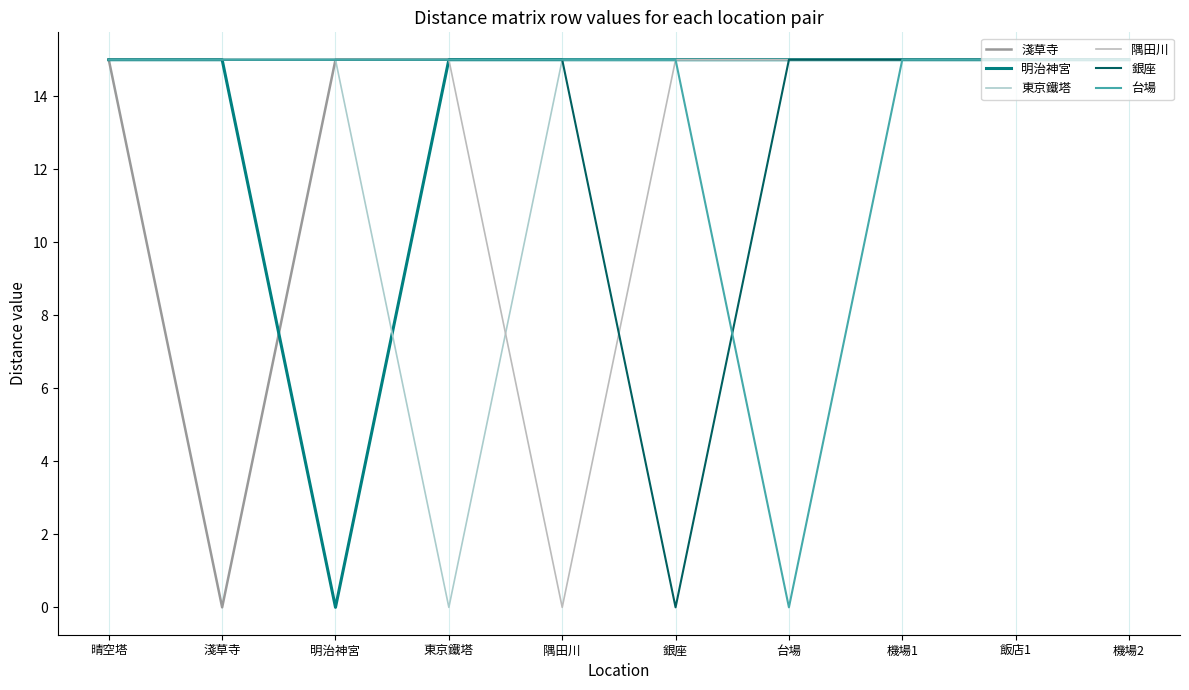

Reading left to right, list all the values displayed in this chart.

淺草寺: 晴空塔=15	淺草寺=0	明治神宮=15	東京鐵塔=15	隅田川=15	銀座=15	台場=15	機場1=15	飯店1=15	機場2=15
明治神宮: 晴空塔=15	淺草寺=15	明治神宮=0	東京鐵塔=15	隅田川=15	銀座=15	台場=15	機場1=15	飯店1=15	機場2=15
東京鐵塔: 晴空塔=15	淺草寺=15	明治神宮=15	東京鐵塔=0	隅田川=15	銀座=15	台場=15	機場1=15	飯店1=15	機場2=15
隅田川: 晴空塔=15	淺草寺=15	明治神宮=15	東京鐵塔=15	隅田川=0	銀座=15	台場=15	機場1=15	飯店1=15	機場2=15
銀座: 晴空塔=15	淺草寺=15	明治神宮=15	東京鐵塔=15	隅田川=15	銀座=0	台場=15	機場1=15	飯店1=15	機場2=15
台場: 晴空塔=15	淺草寺=15	明治神宮=15	東京鐵塔=15	隅田川=15	銀座=15	台場=0	機場1=15	飯店1=15	機場2=15